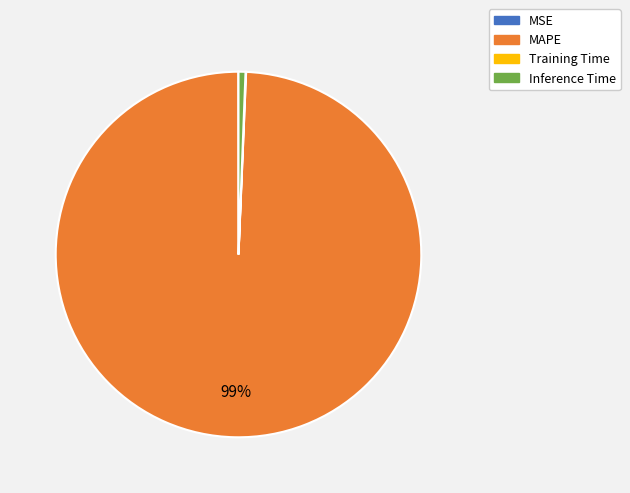

What is the largest slice in the pie chart?

MAPE